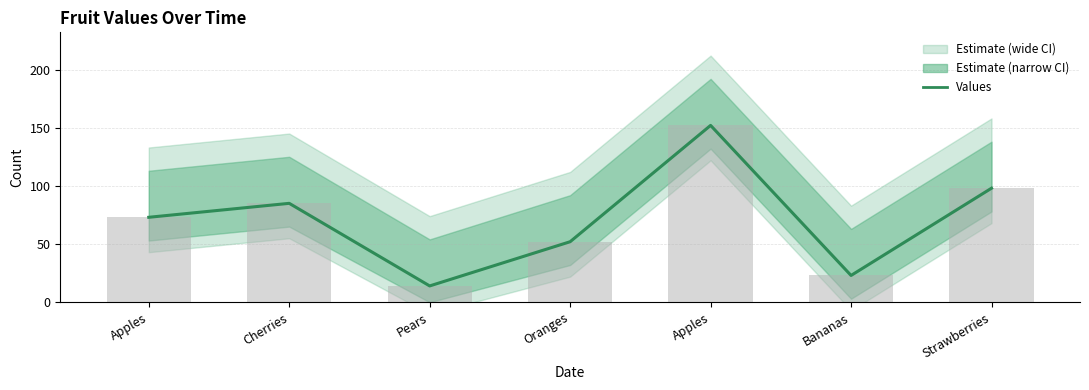

How many data points are above 73?

3